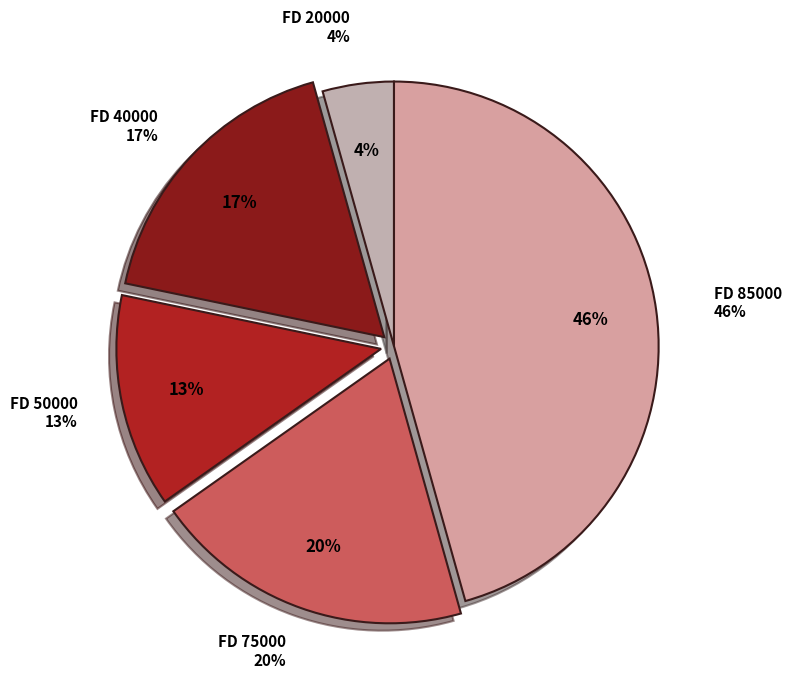

To the nearest percent, what is the average slice percentage?

20%